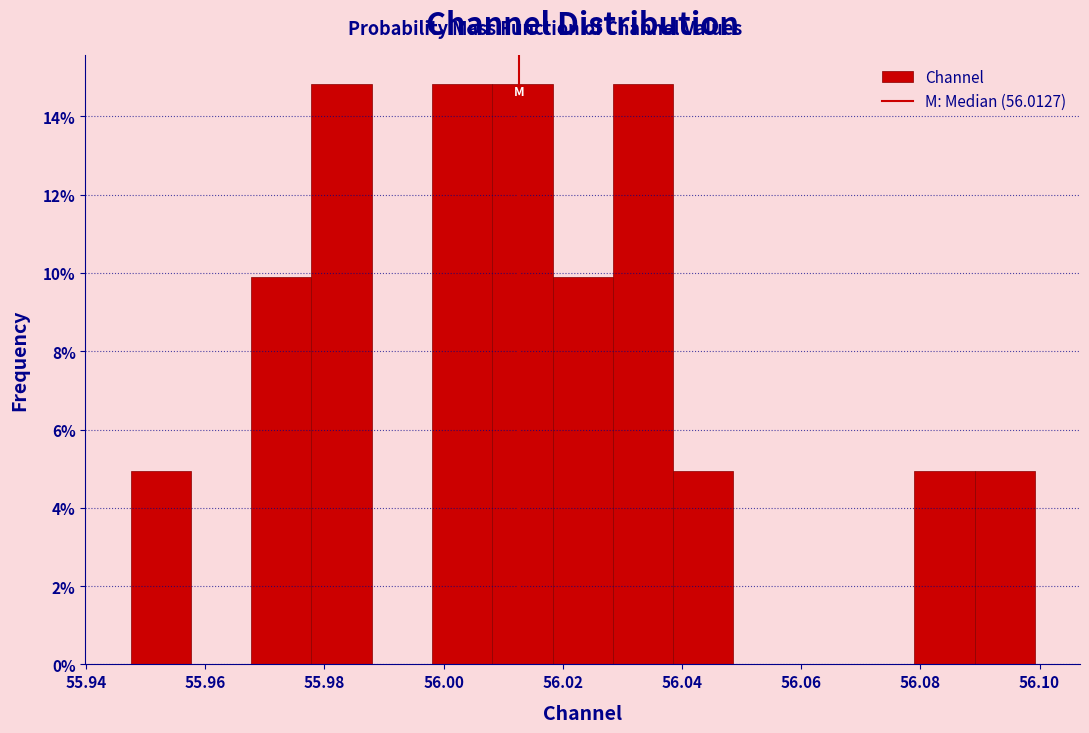

What is the height of the bar covering 56.078 to 56.090 on the x-axis? Neither the bar edges nor the heights are printed on the chart, so give them approximately, as read against the axes.

5.0